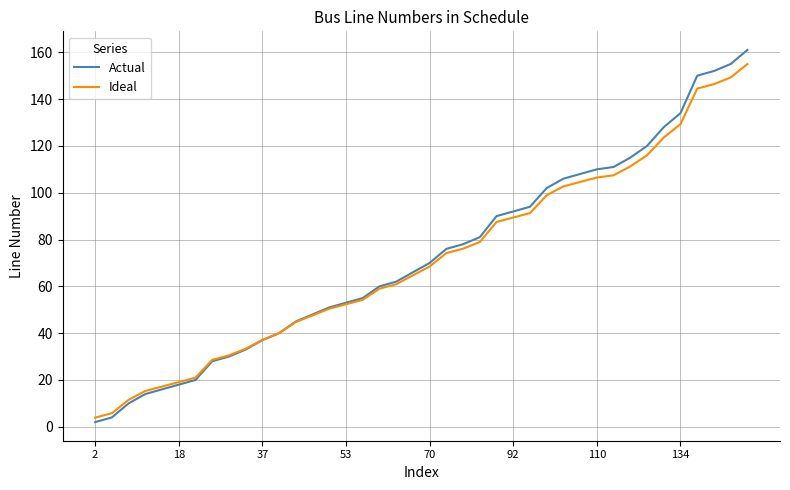

What is the highest value of the Actual series?

161.0